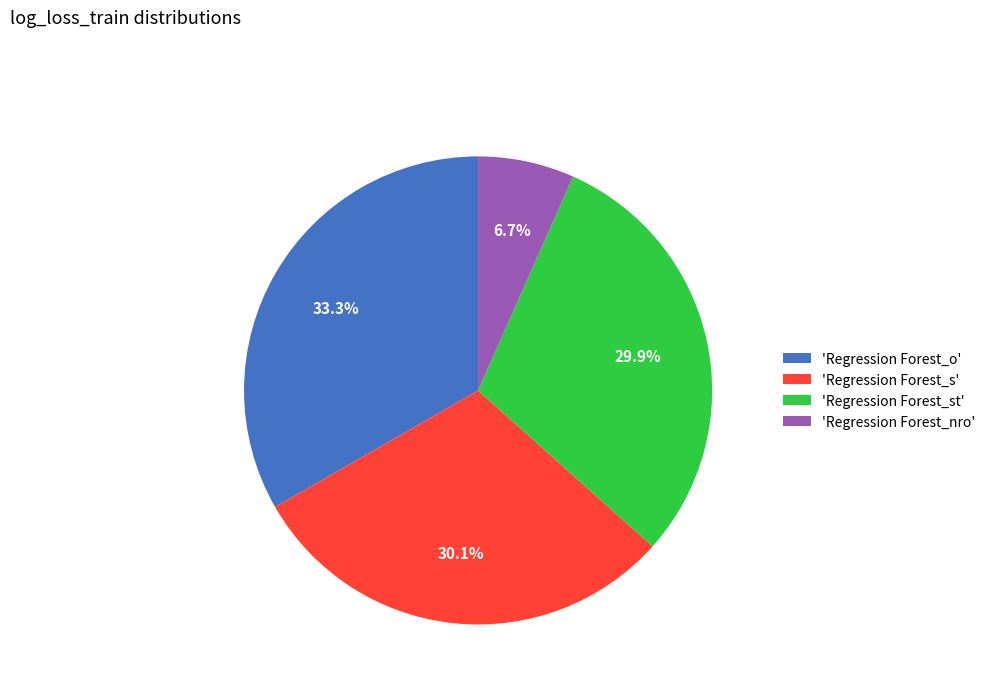

Do 'Regression Forest_st' and 'Regression Forest_o' together represent more than half of the pie?

Yes